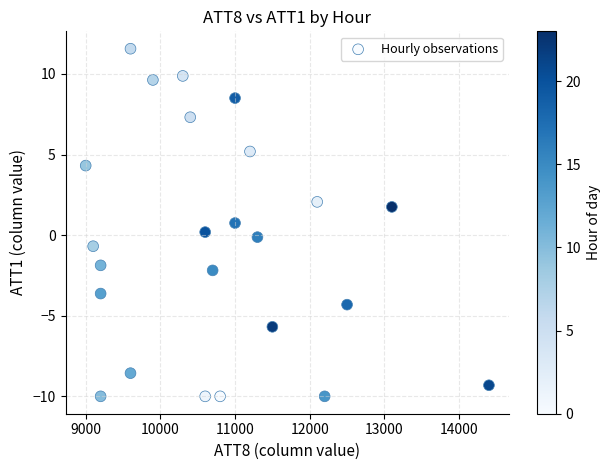

What is the range of Y values (max minus min)?

21.6